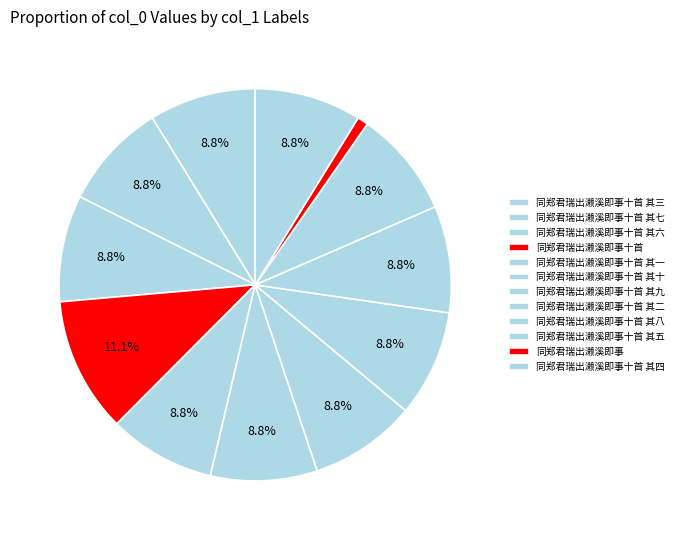

Is it true that 同郑君瑞出濑溪即事十首 其五 is 9% of the pie?

True